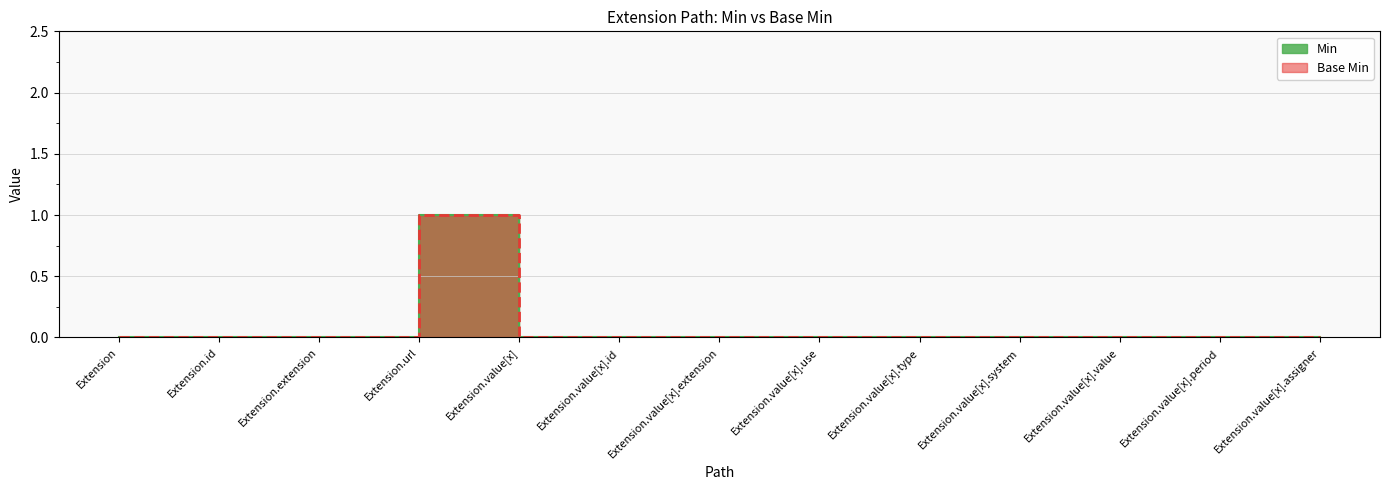

At how many categories does at least one series exceed 0?

1